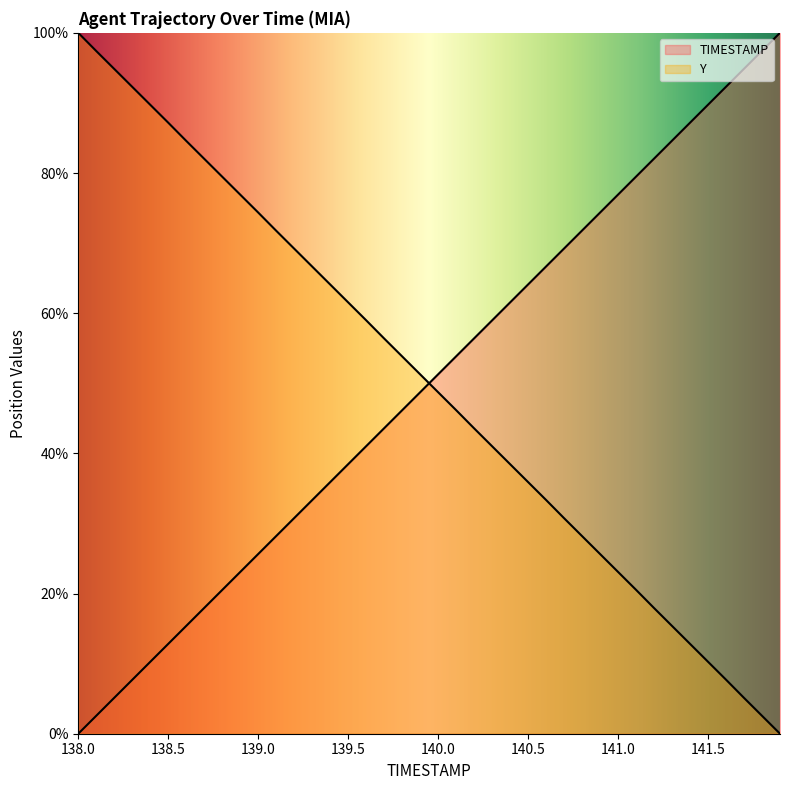

What is the highest value of the Y series?

100.0